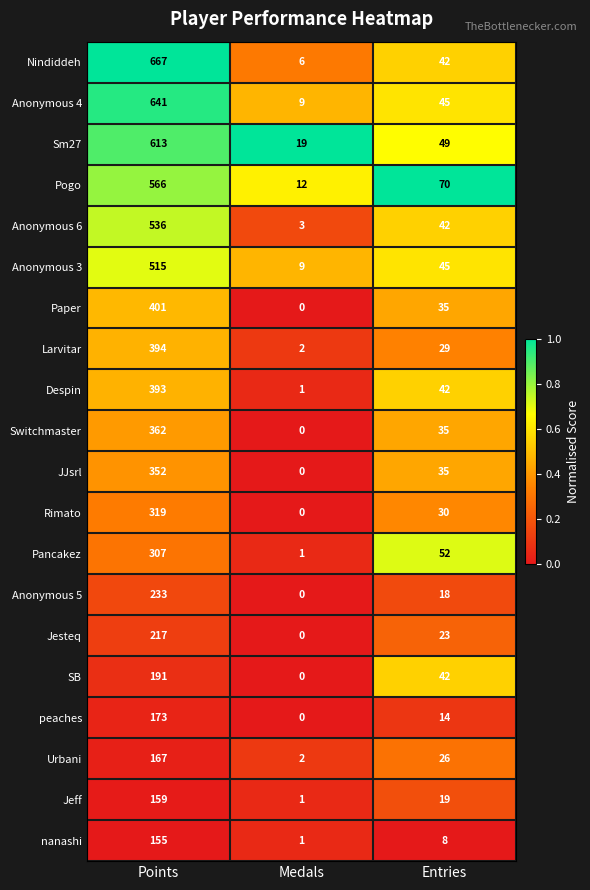

At which label does Anonymous 4 reach its minimum?

Medals